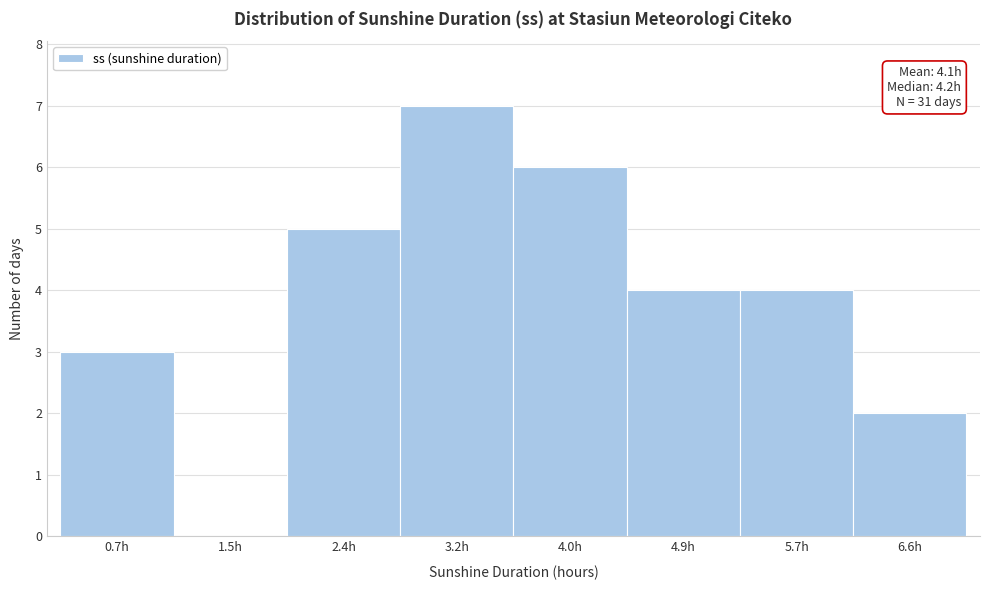

Reading left to right, extract all data points from this chart.

0.7h=3	1.5h=0	2.4h=5	3.2h=7	4.0h=6	4.9h=4	5.7h=4	6.6h=2